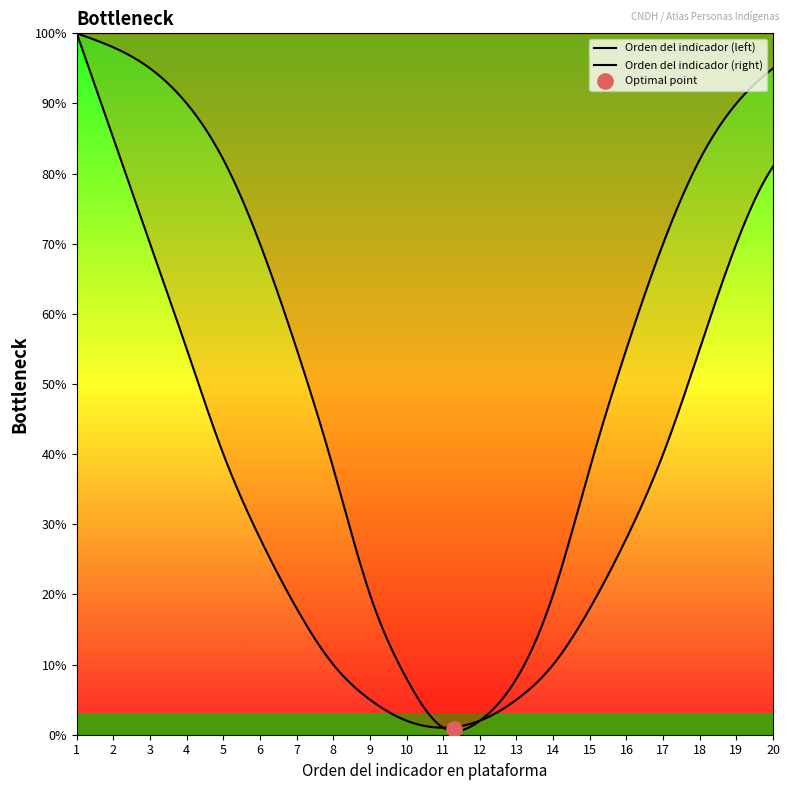

Which series has the widest spread of Y values?

Bottleneck_left